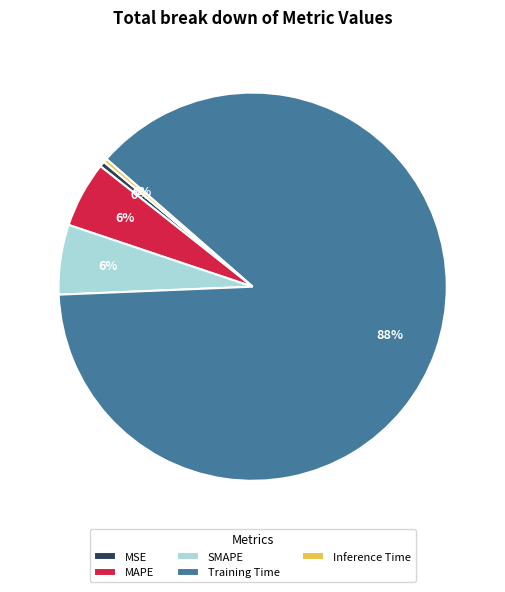

Do MSE and SMAPE together represent more than half of the pie?

No